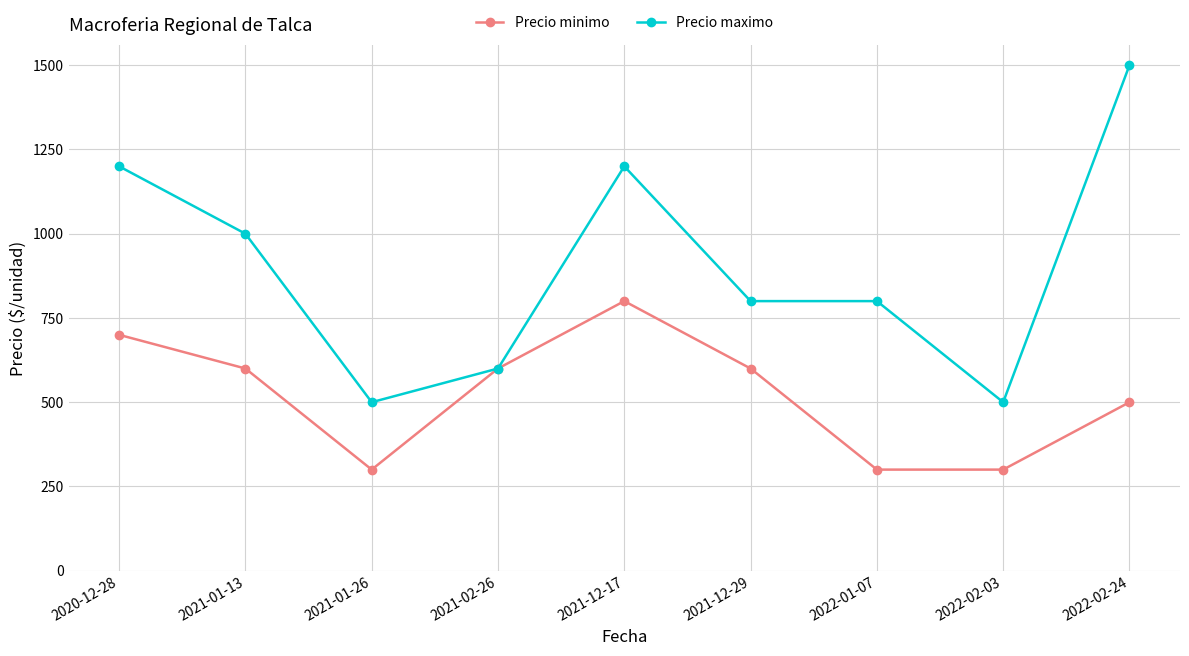

What is the minimum value for Precio minimo?

300